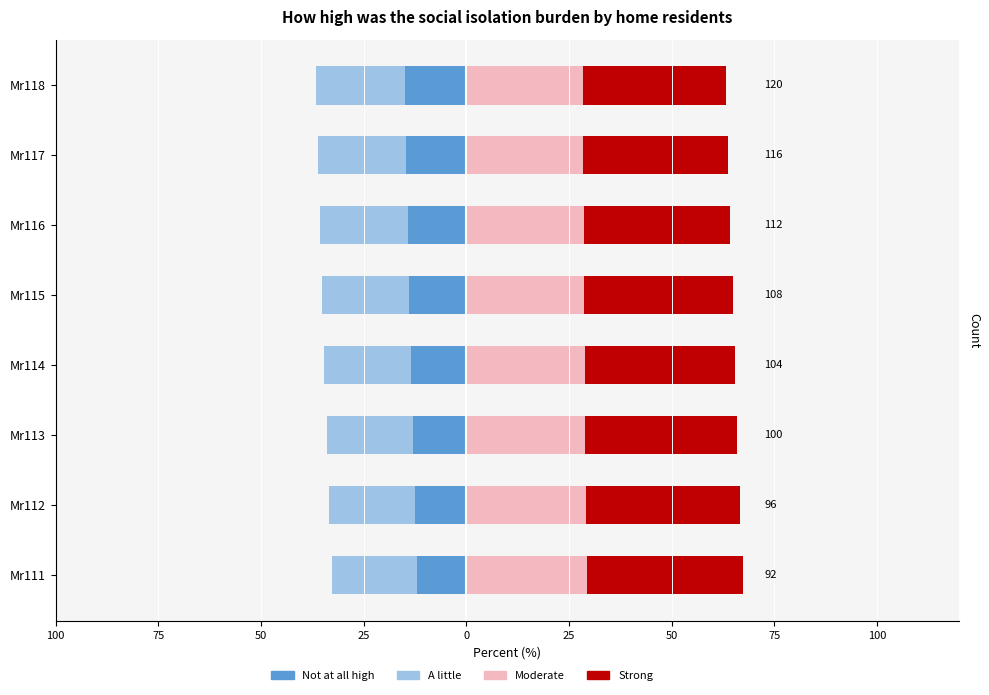

What is the value of the A little bar at the 6th from the left?

-21.2